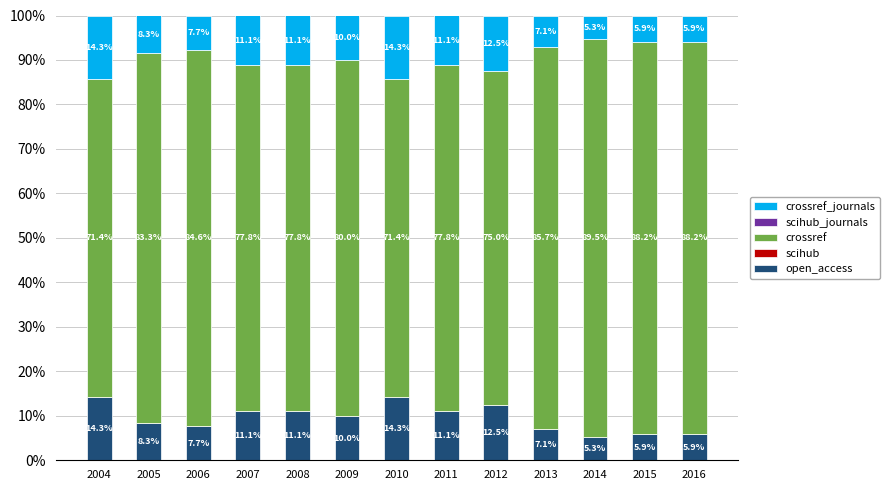

What is the maximum value for open_access?

14.3